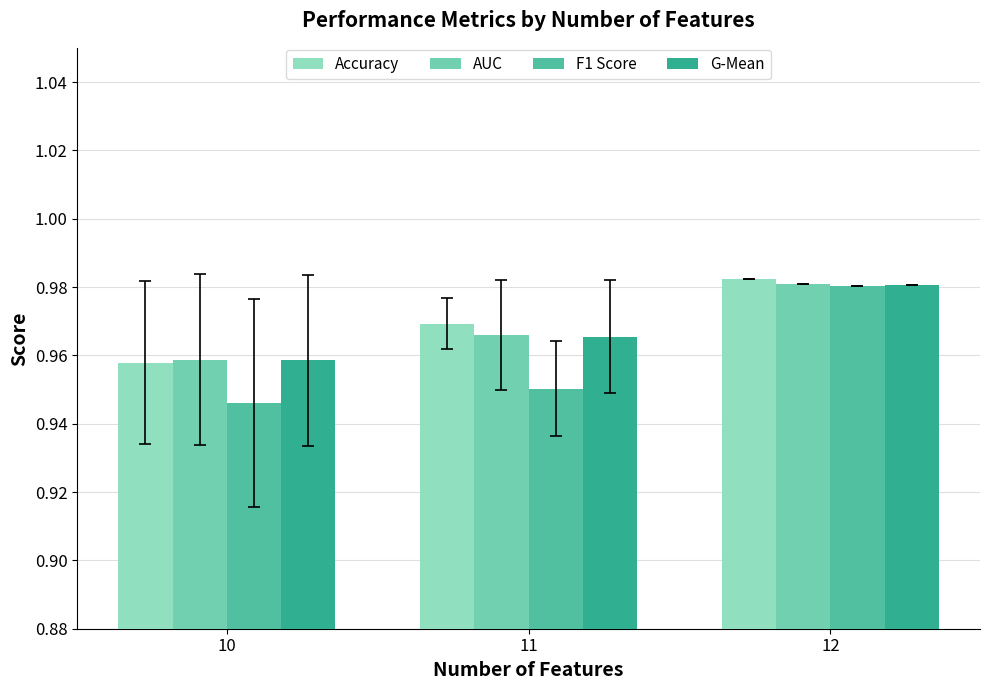

At how many categories does at least one series exceed 0?

3